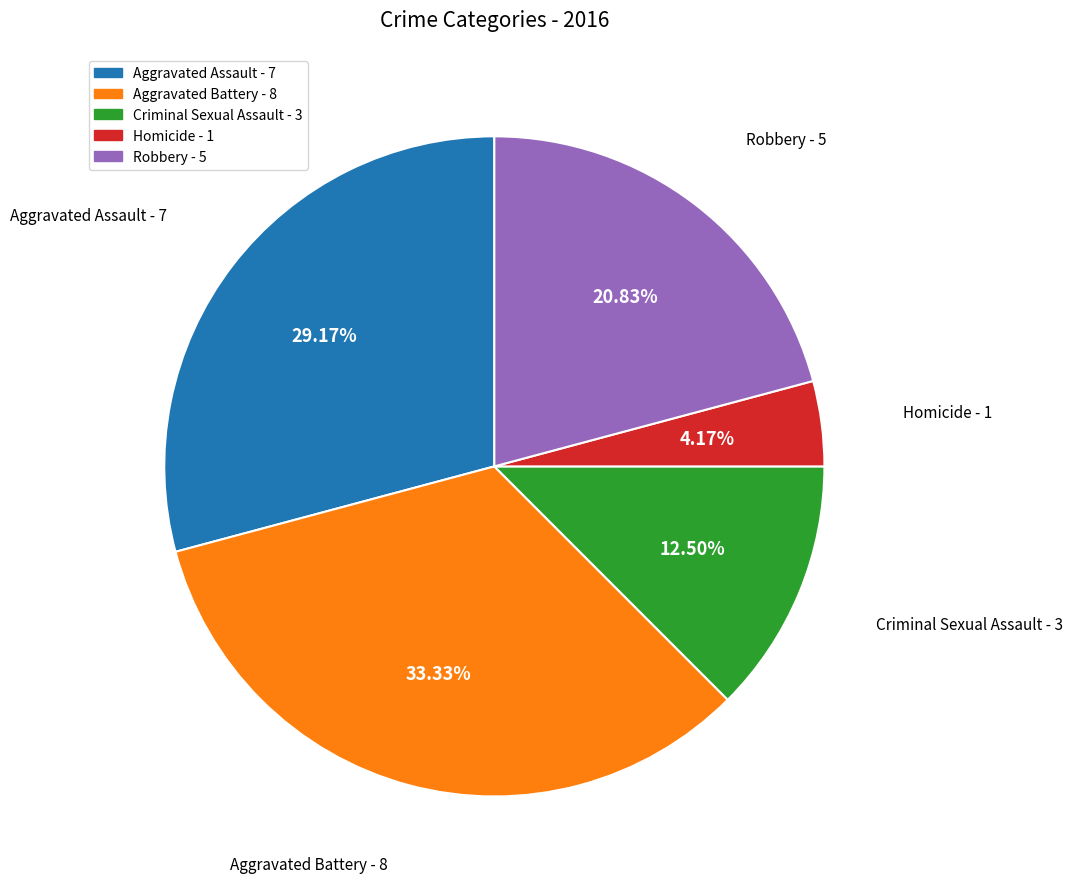

To the nearest percent, what is the difference between the largest and smallest slice percentages?

29%